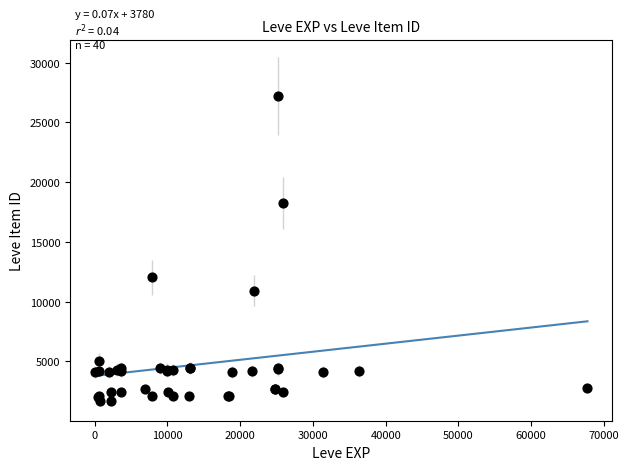

What Y value in the scatter plot is closest to 14448?

12018